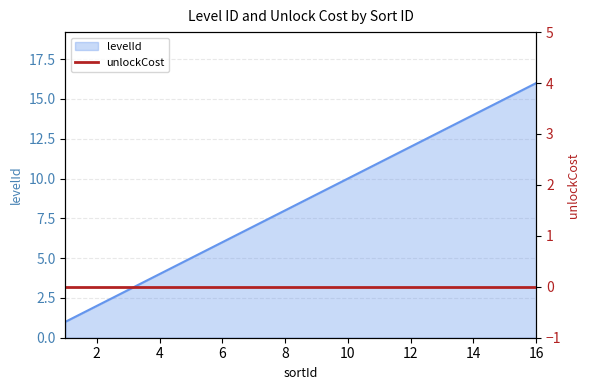

Is it true that levelId equals 6 at 6?

True